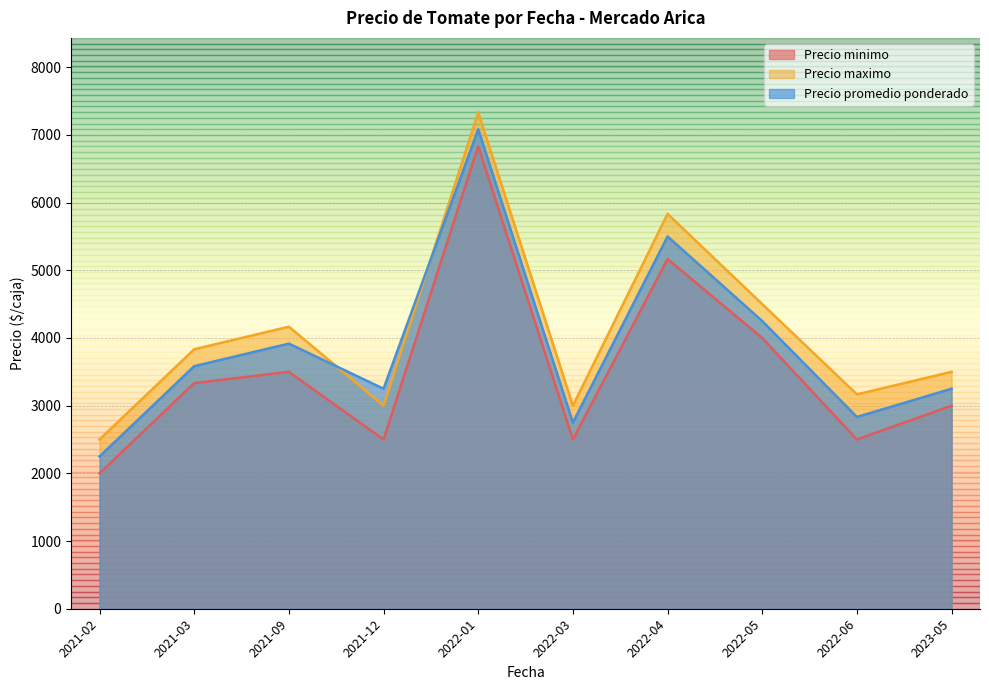

What is the difference between the maximum and minimum values in the Precio minimo series?

4833.3